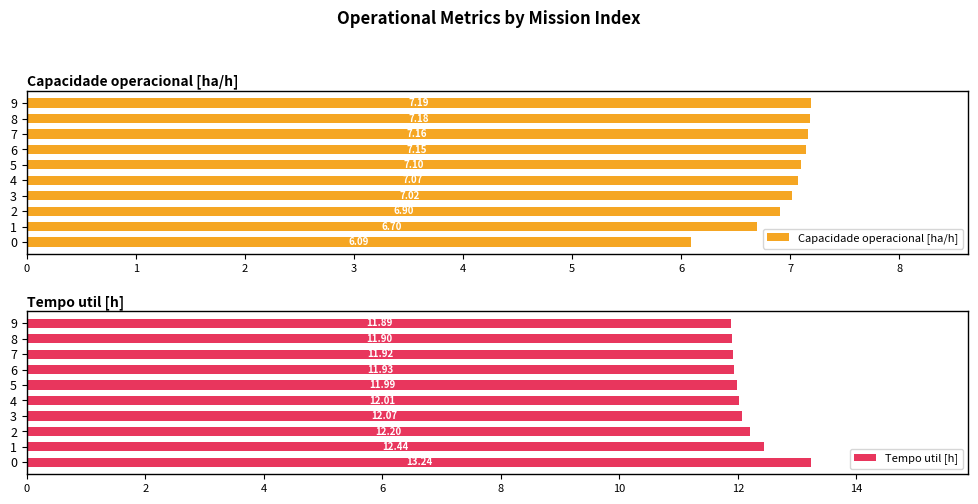

What are all the series names shown in the legend?

Capacidade operacional [ha/h], Tempo util [h]